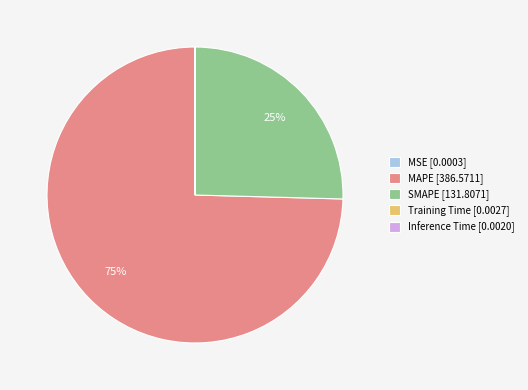

What percentage is the MAPE [386.5711] slice, to the nearest percent?

75%